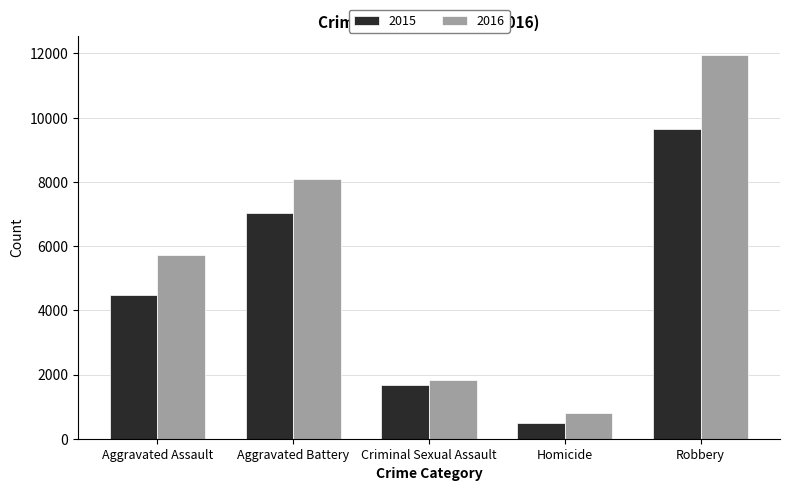

Reading left to right, transcribe all the data shown in this chart.

2015: Aggravated Assault=4480	Aggravated Battery=7019	Criminal Sexual Assault=1688	Homicide=496	Robbery=9638
2016: Aggravated Assault=5712	Aggravated Battery=8086	Criminal Sexual Assault=1841	Homicide=786	Robbery=11960